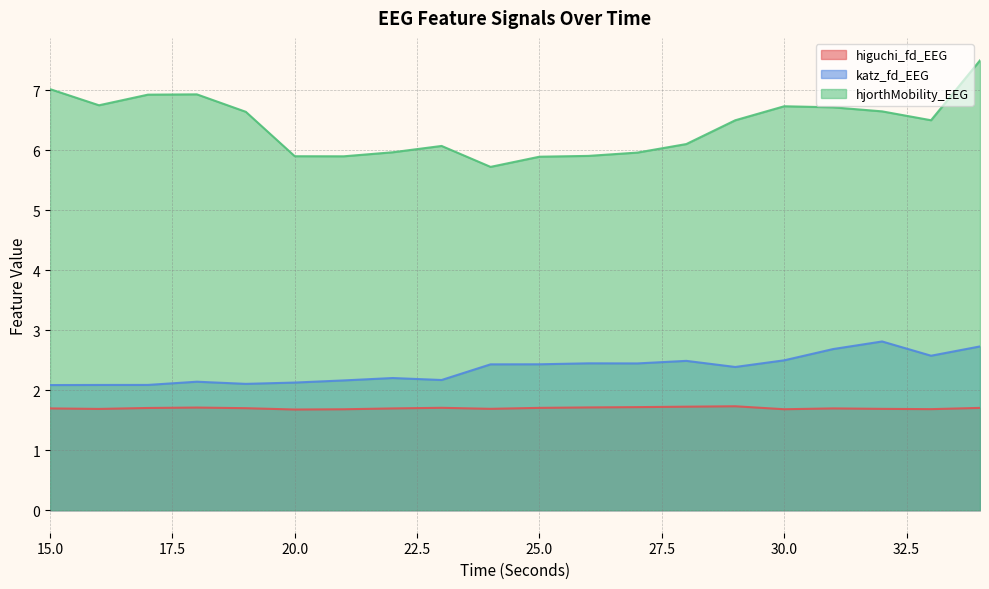

Is the value of higuchi_fd_EEG at 19 greater than the value of katz_fd_EEG at 27?

No